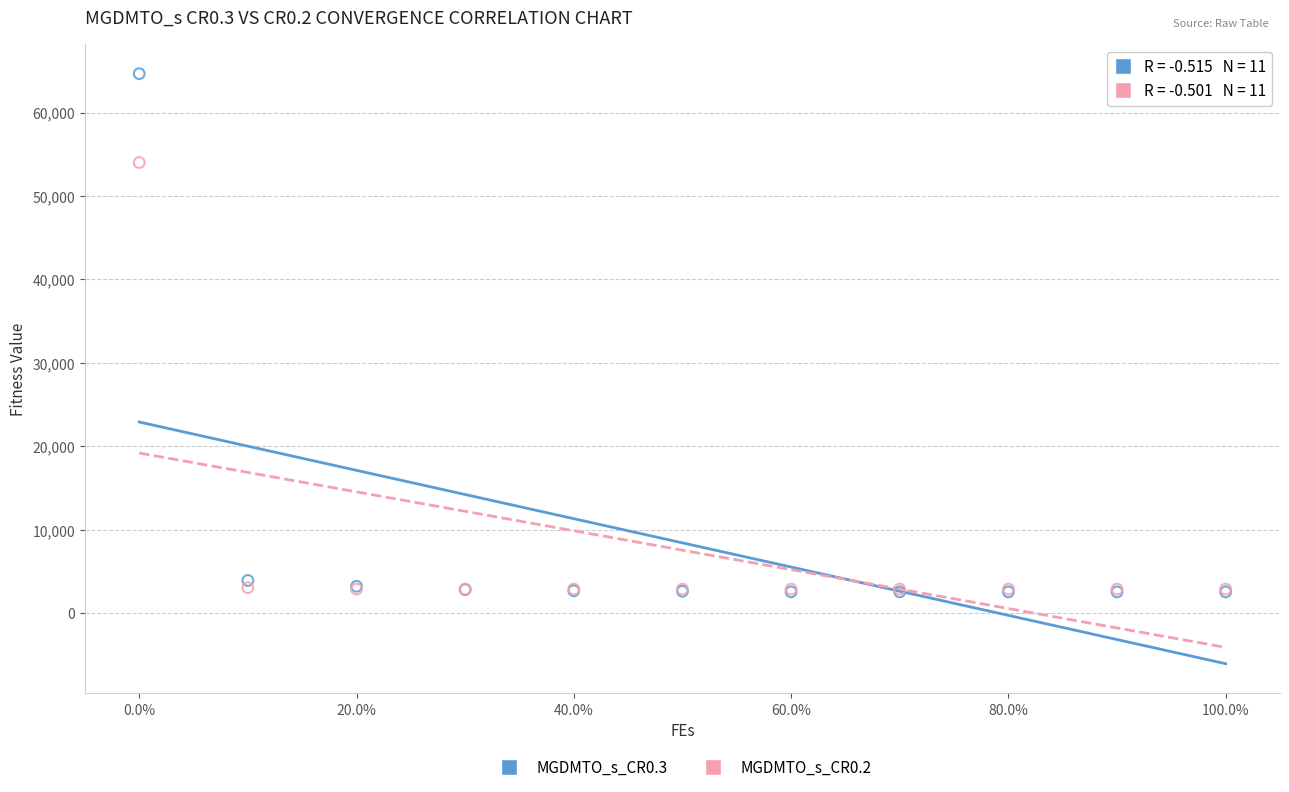

Which series contains the highest Y value?

MGDMTO_s_CR0.3